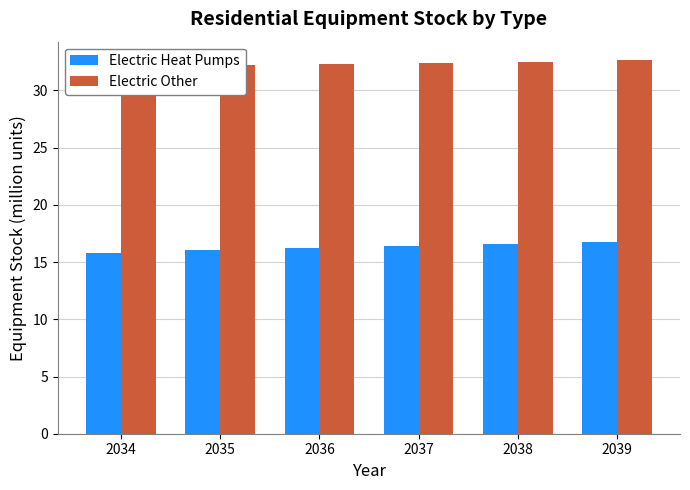

What is the smallest value displayed?

15.8